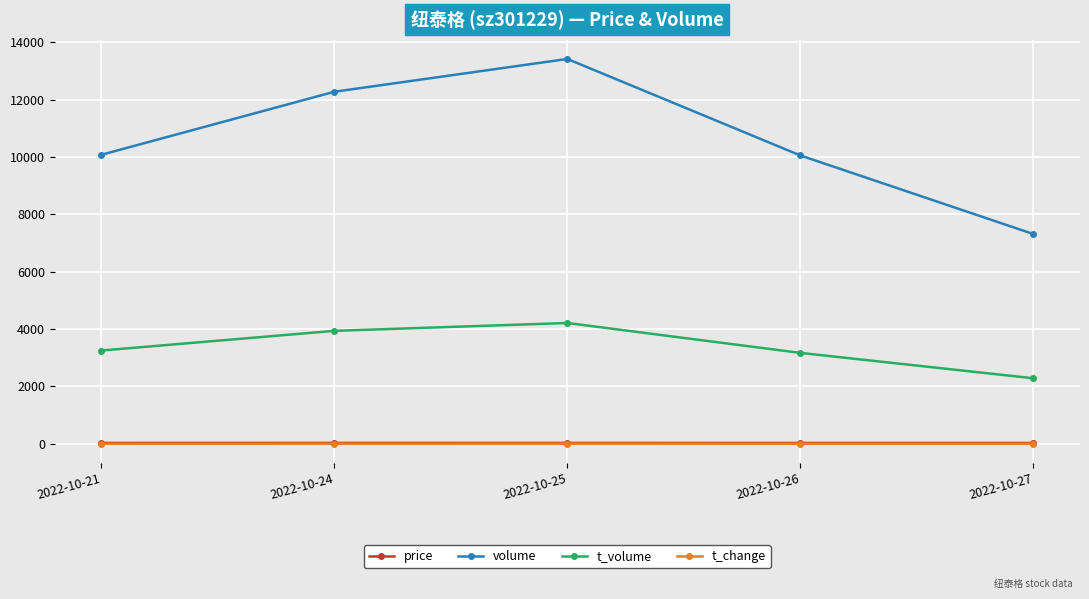

What is the value of the t_volume point at the 2nd from the left?

3939.0